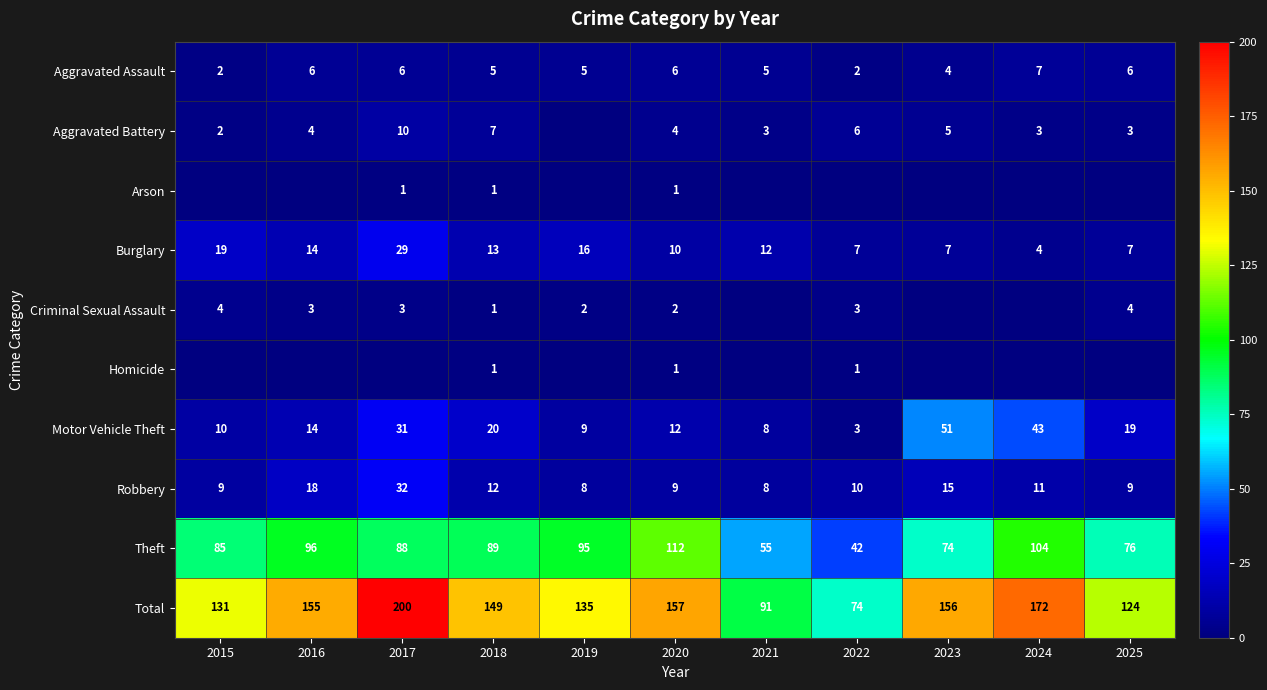

Is it true that Theft equals 88 at 2017?

True